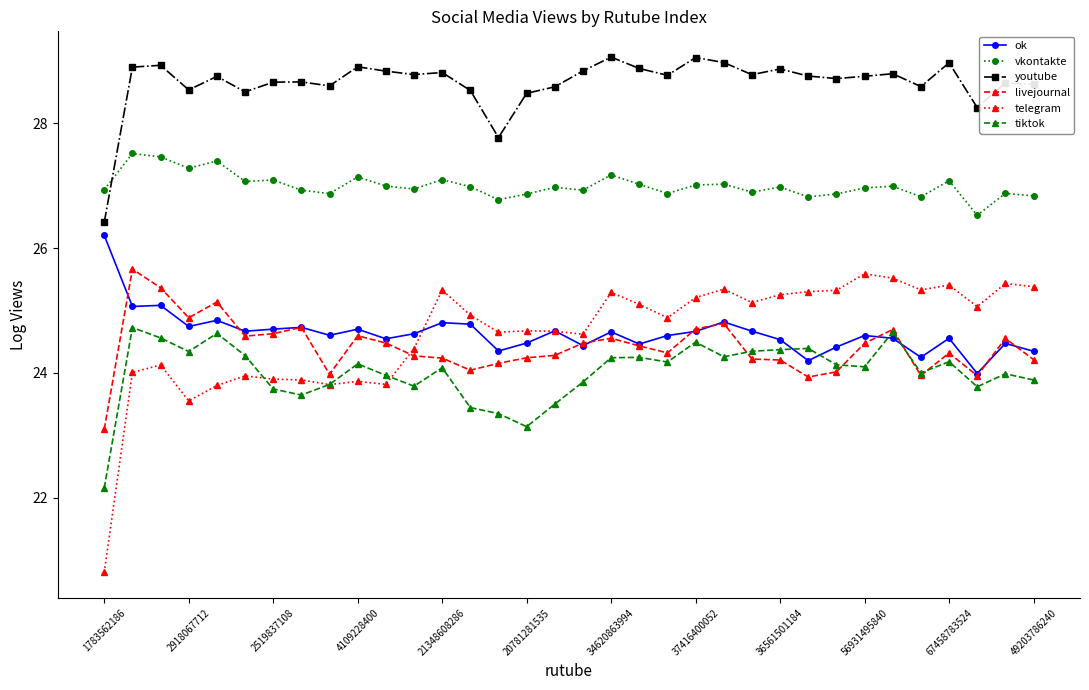

Which series has the largest total across all categories?

youtube